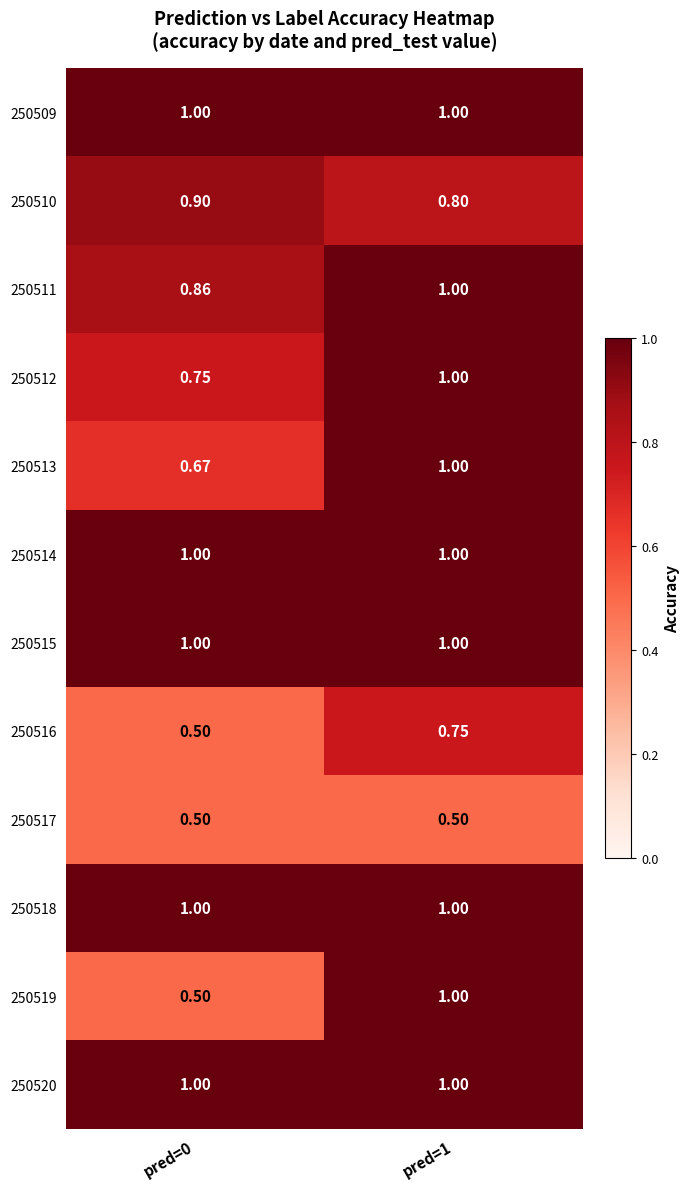

At how many categories does at least one series exceed 0?

2